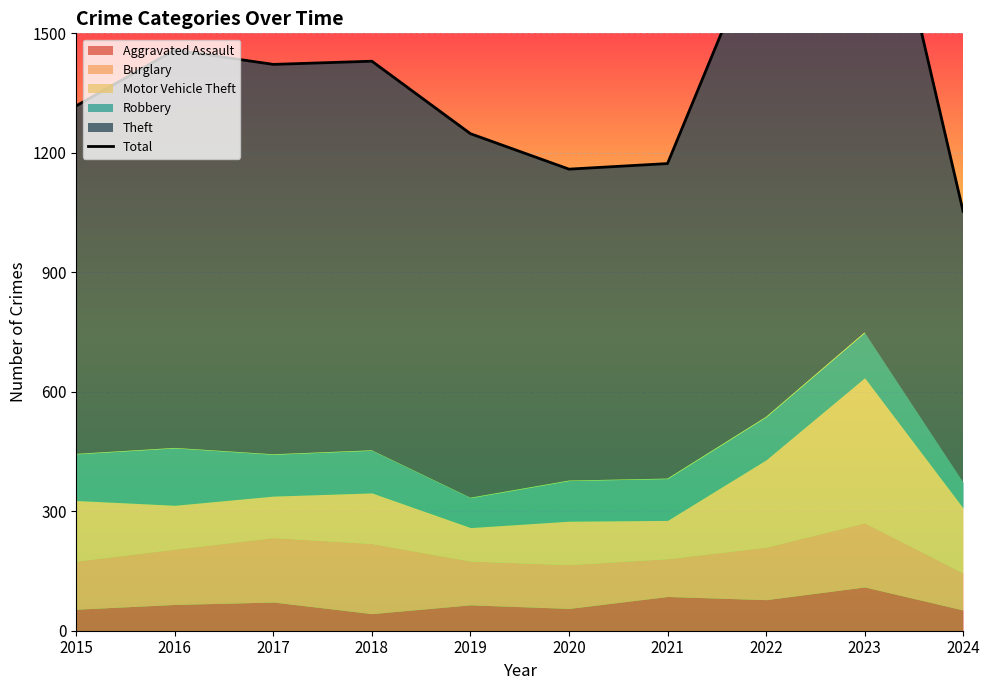

The chart shows a value of 2384 at 2022. True or false?

False